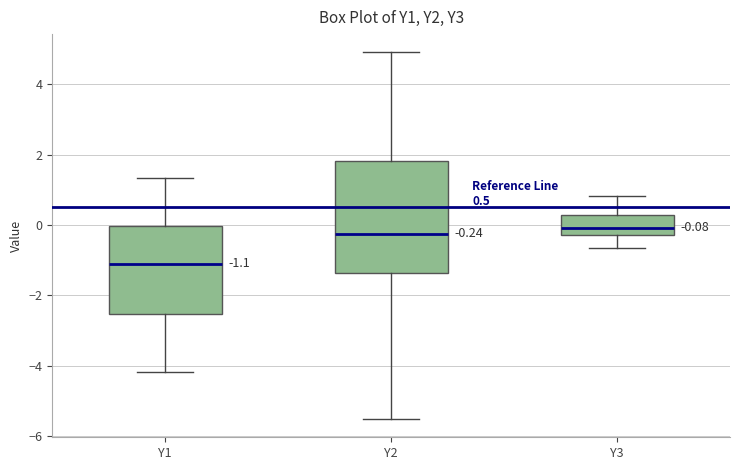

Comparing the boxes themselves (not the whiskers), which one is the tallest?

Y2